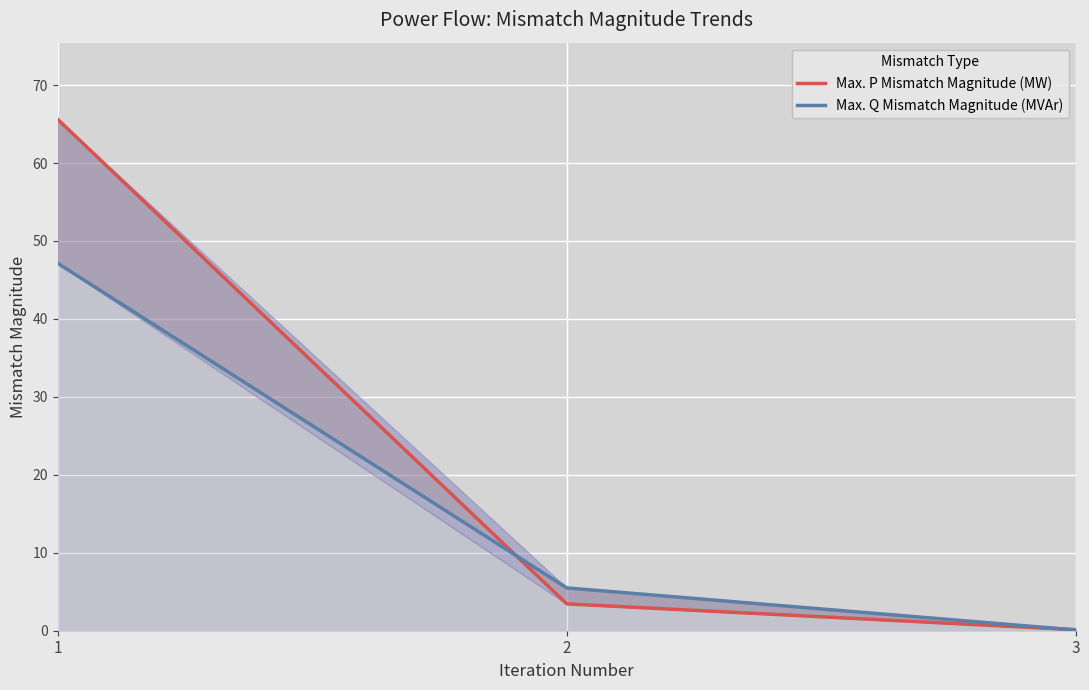

What is the difference between the maximum and minimum values in the Max. Q Mismatch Magnitude (MVAr) series?

47.0